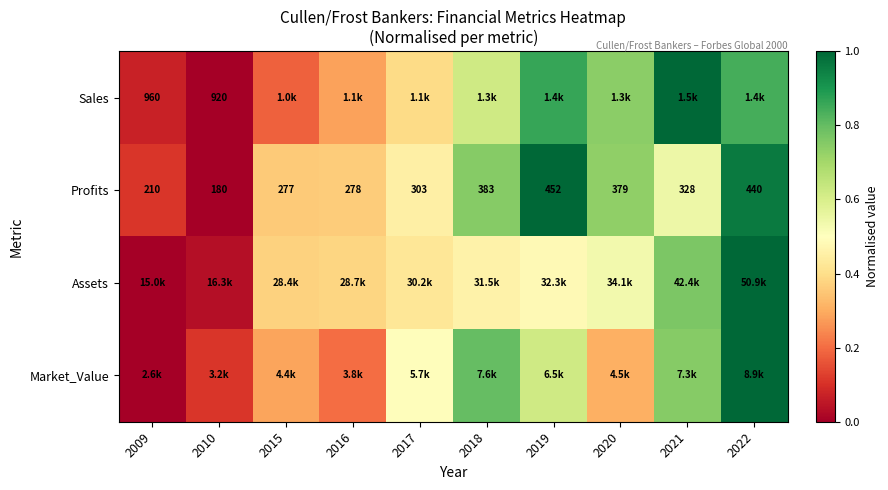

What is the sum of all Profits values?

5.3